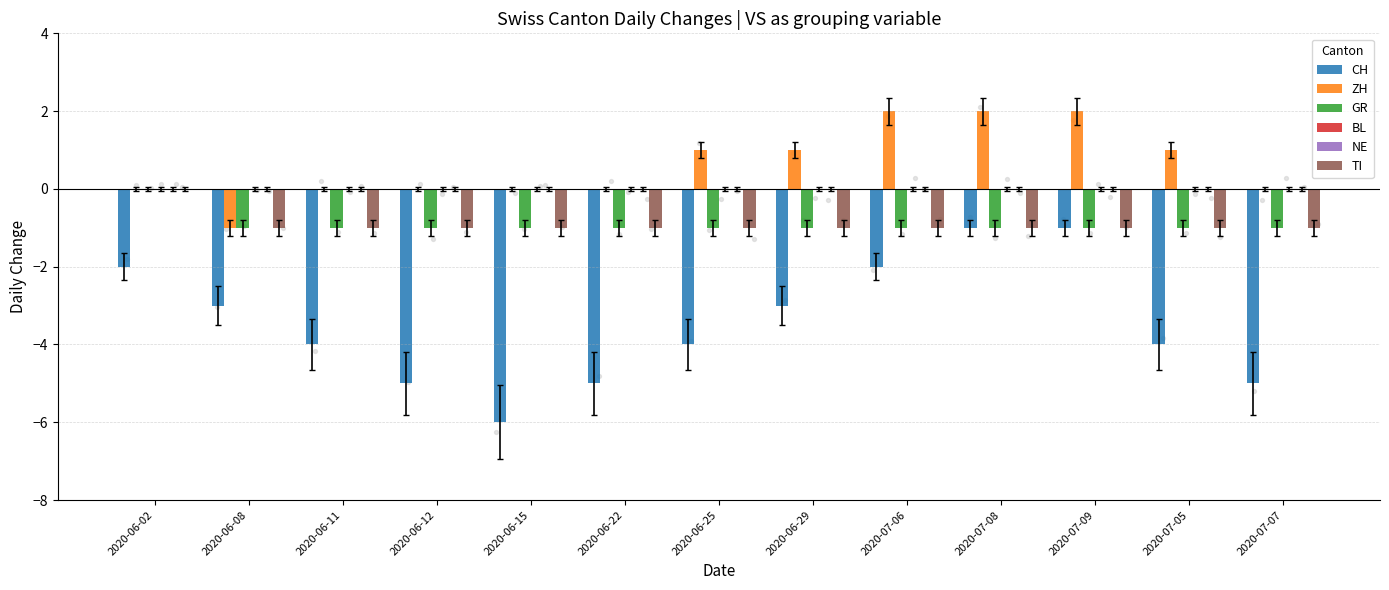

At which category is the sum across all series the highest?

2020-07-08